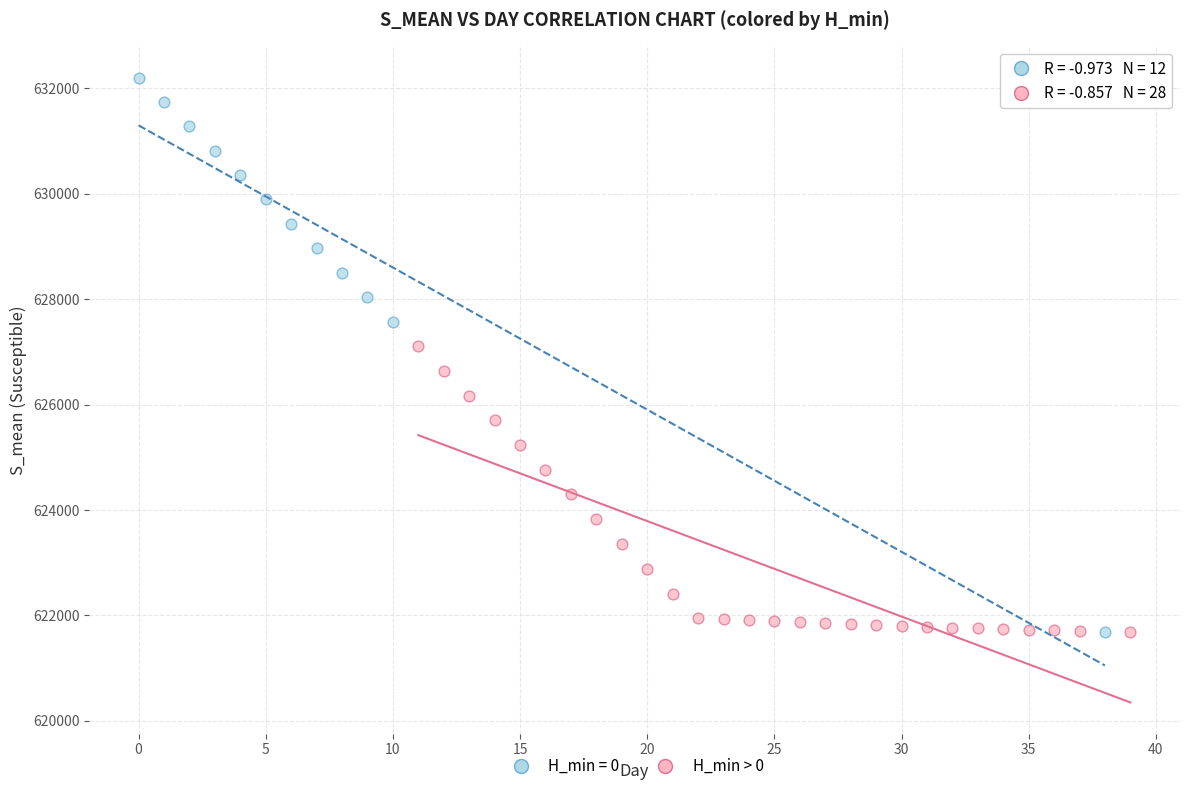

Which series has the widest spread of Y values?

H_min = 0